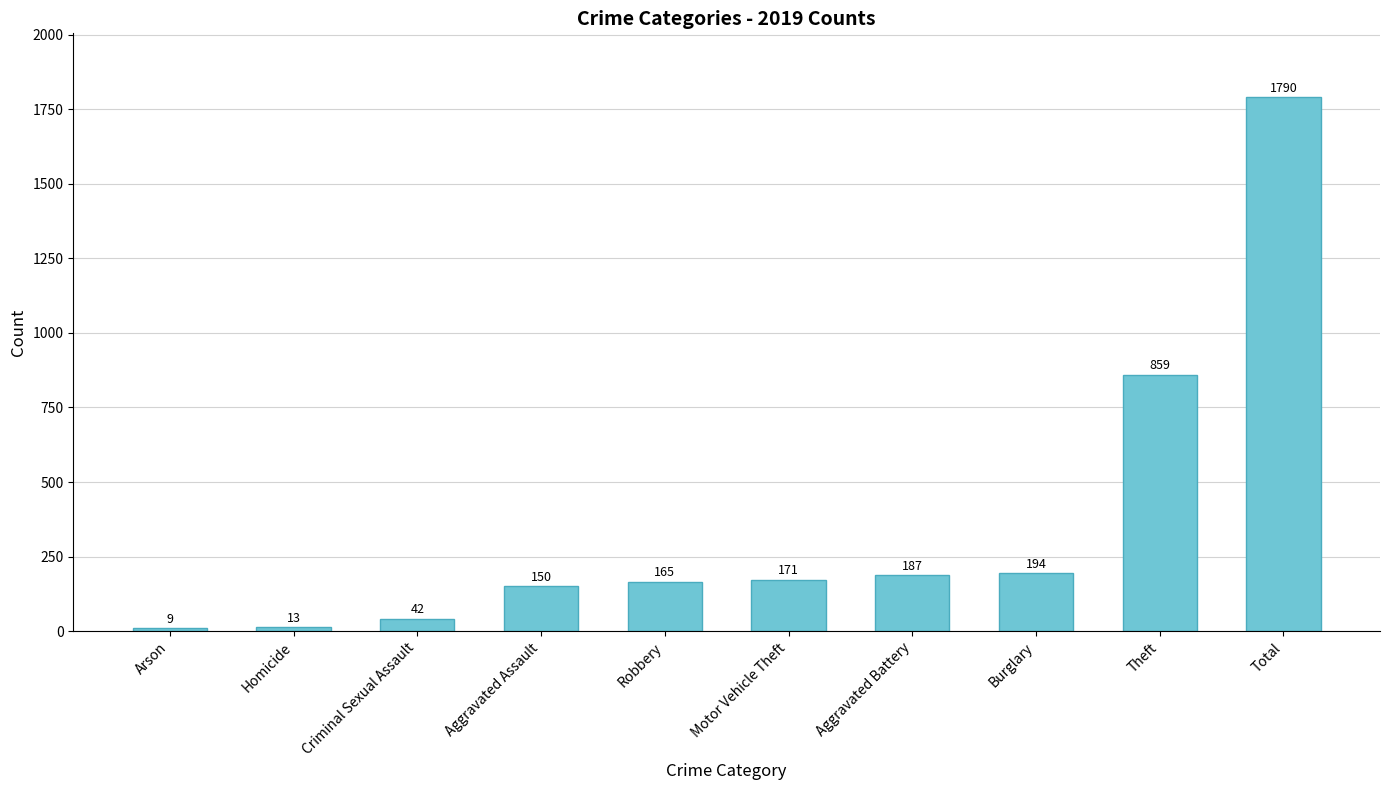

Which has a higher value, Motor Vehicle Theft or Aggravated Battery?

Aggravated Battery